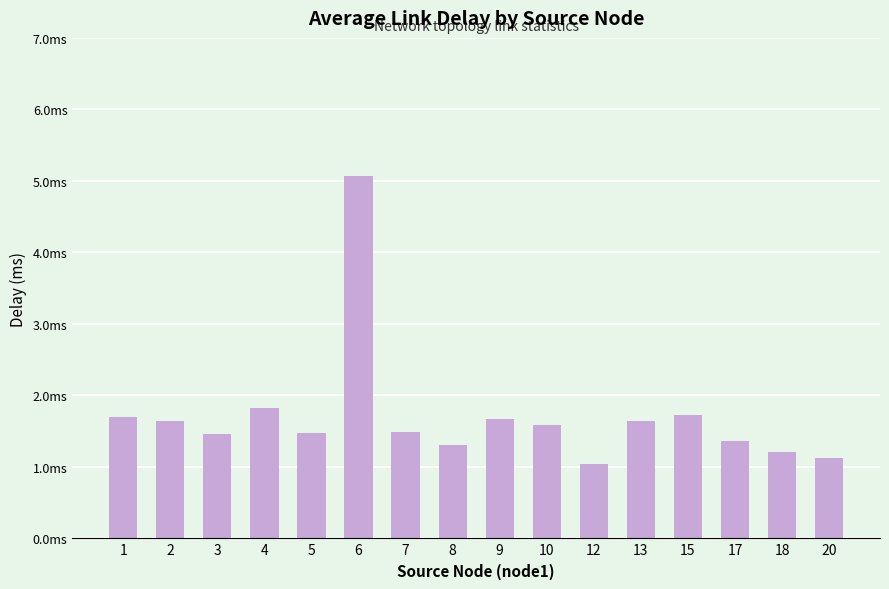

What is the ratio of the value at 4 to the value at 17?

1.3